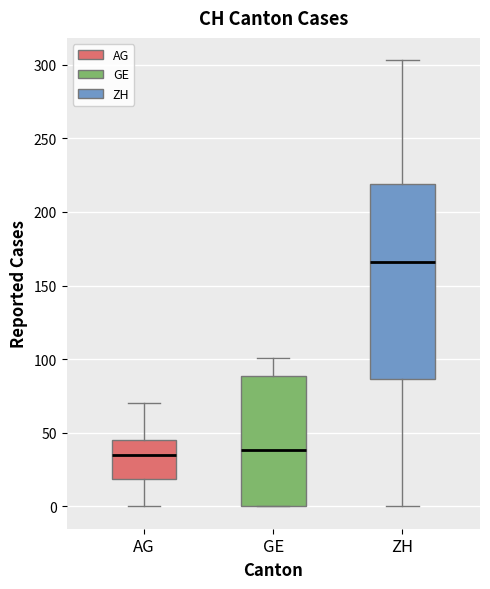

Reading left to right, read every box against the y-axis: the position of its median line, the range the box covers, and the ends of its whiskers. The values are not printed on the chart, so give them approximately, as read against the axis.

AG: median 35, box 20 to 45, whiskers 0 to 70
GE: median 40, box 0 to 90, whiskers 0 to 100
ZH: median 165, box 85 to 220, whiskers 0 to 305